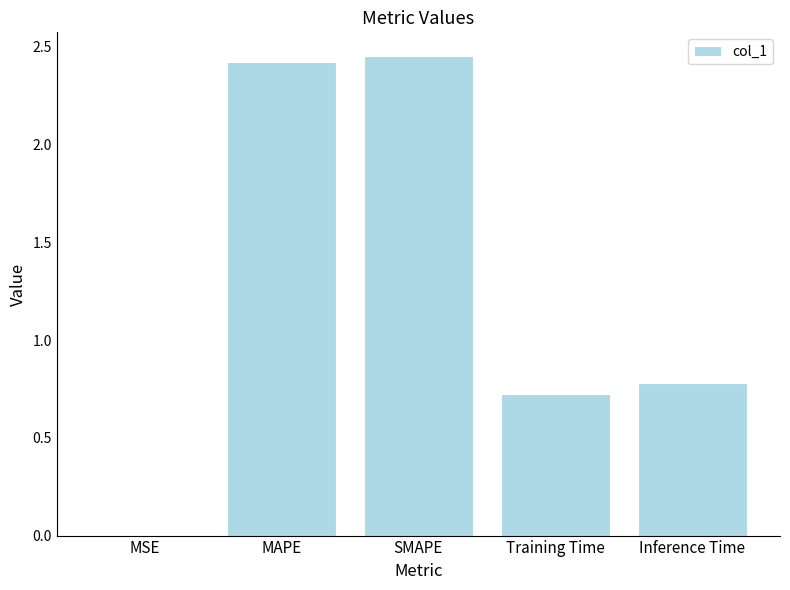

Between SMAPE and Training Time, which is larger?

SMAPE